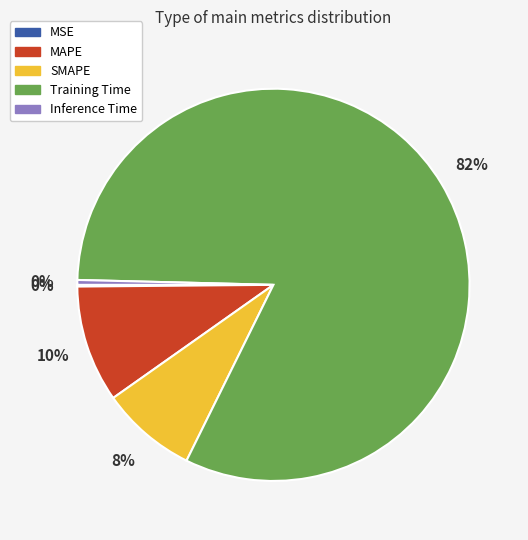

Does any single category account for the majority?

Yes